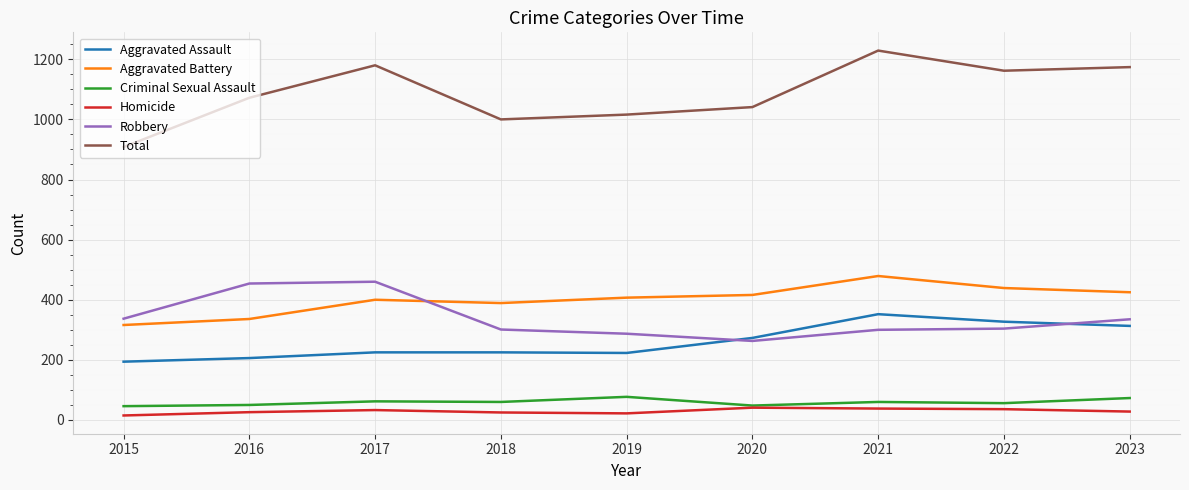

Rank the series at 2021 from highest to lowest value.

Total, Aggravated Battery, Aggravated Assault, Robbery, Criminal Sexual Assault, Homicide